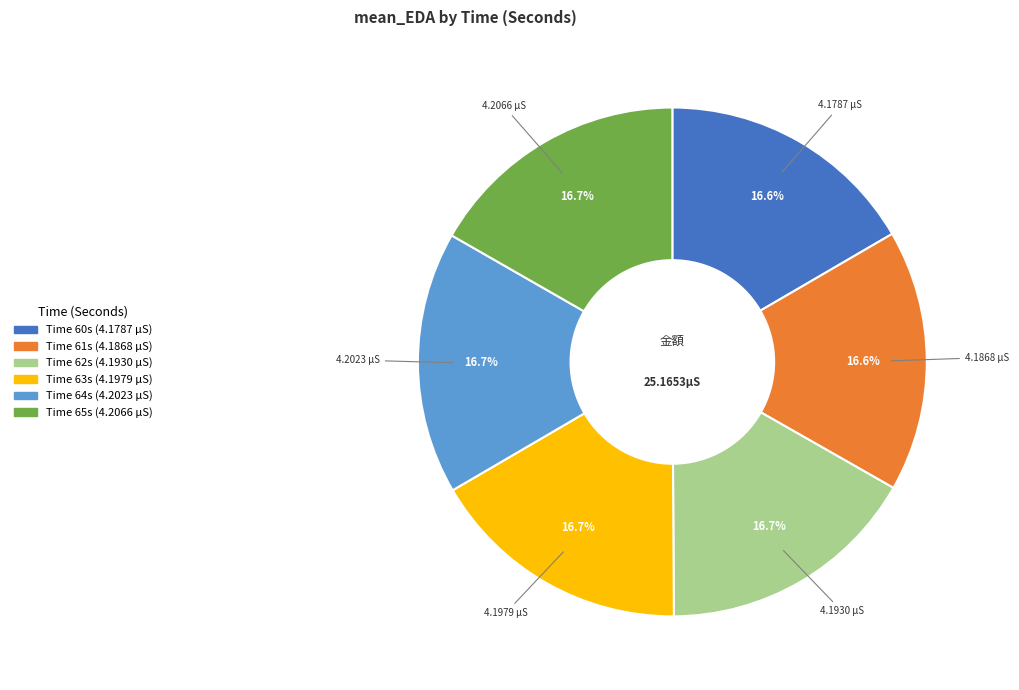

Is there a majority slice in this chart?

No